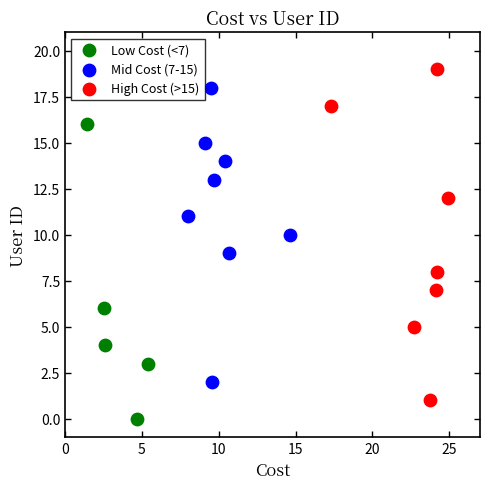

Which series reaches the minimum Y coordinate?

Low Cost (<7)